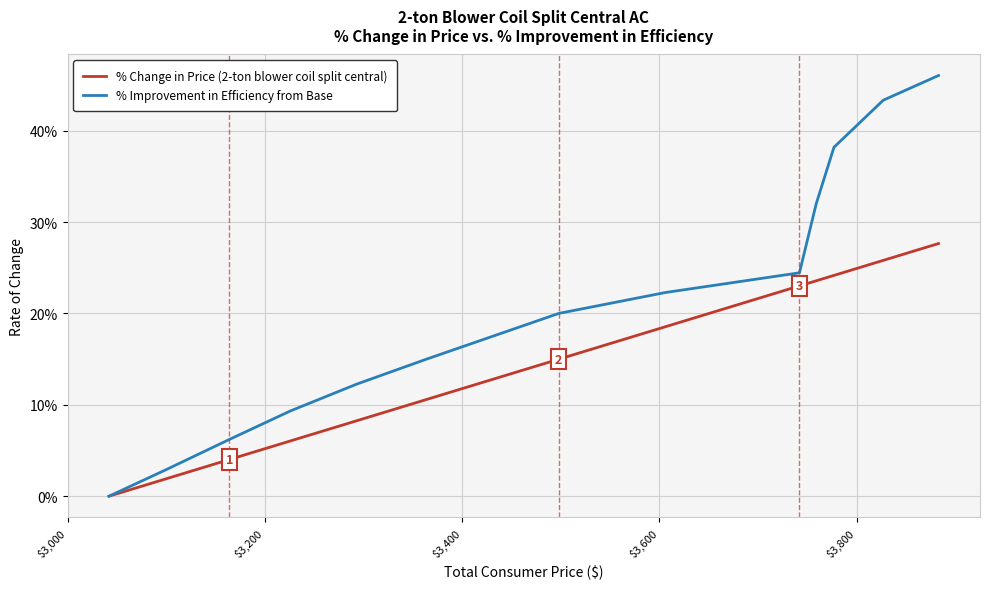

Is this an area chart (filled region under the line)?

No